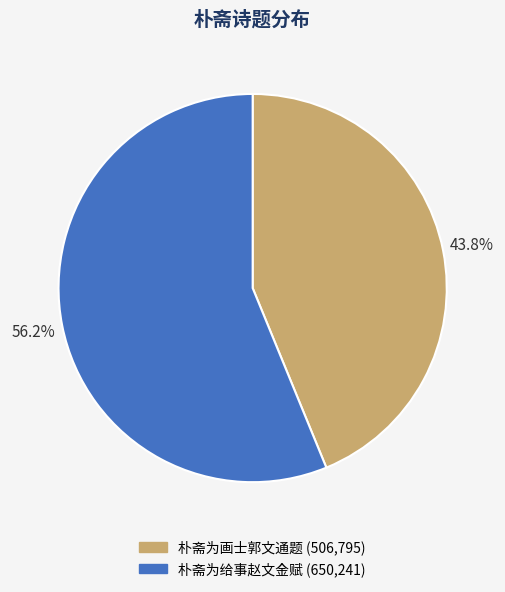

What is the total percentage of 朴斋为画士郭文通题 and 朴斋为给事赵文金赋?

100.0%